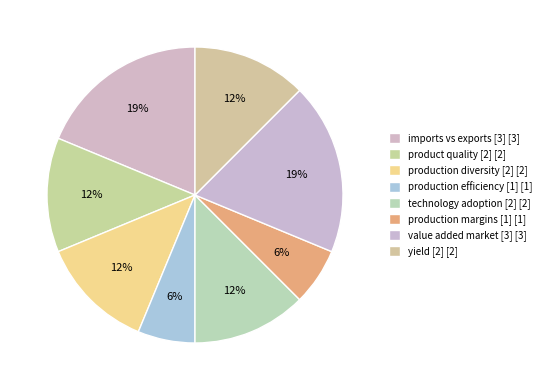

Does any single category account for the majority?

No